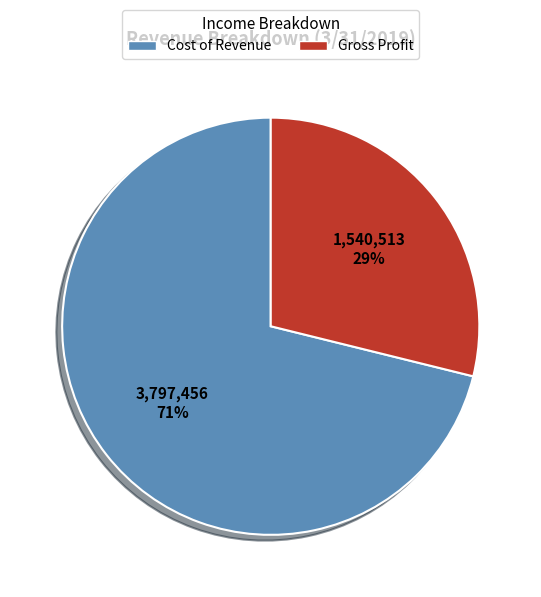

Which has a higher value, Cost of Revenue or Gross Profit?

Cost of Revenue